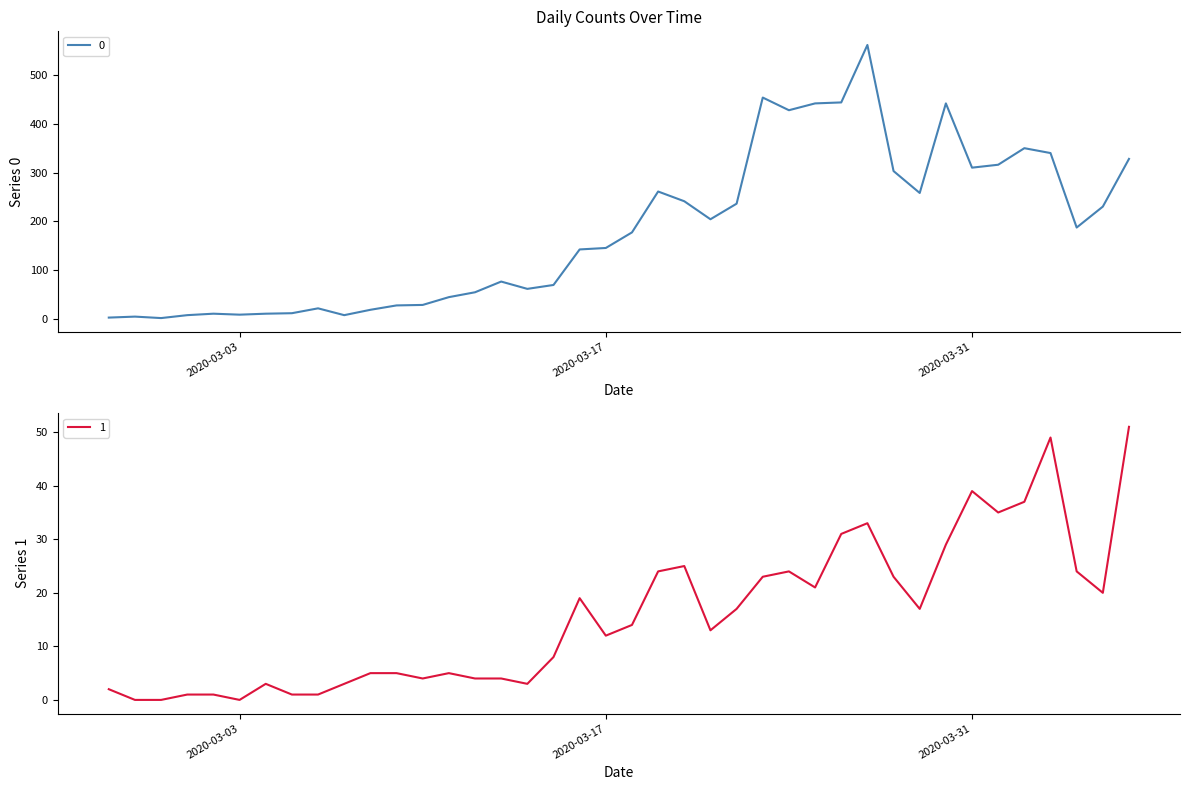

In 0, how many points are lower than both neighbors (excluding endpoints)?

9